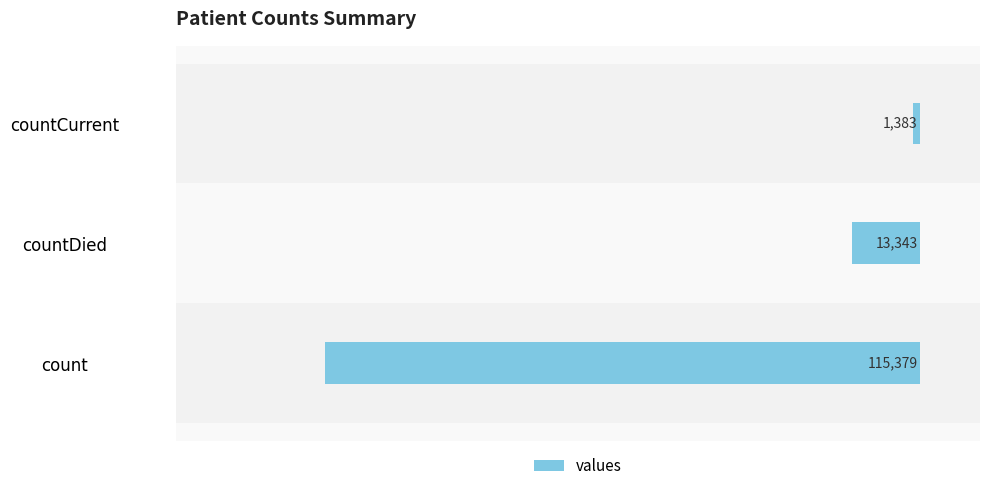

What is the minimum value shown in the chart?

-115379